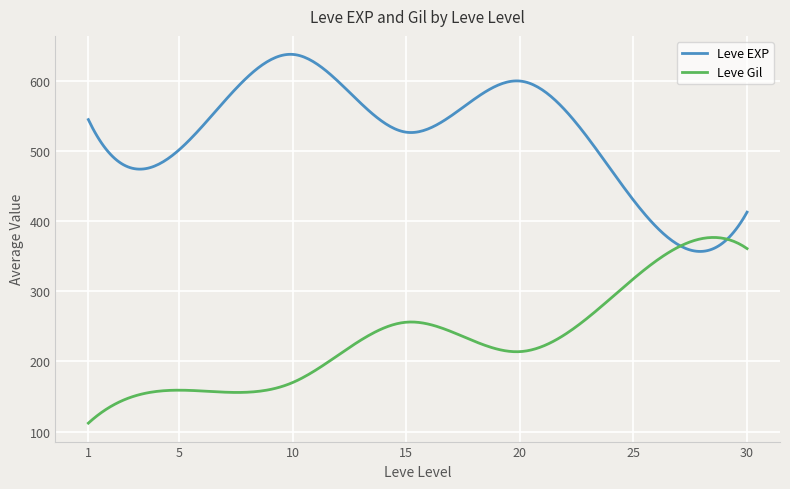

Rank the series by their maximum value, from lowest to highest.

Leve Gil, Leve EXP